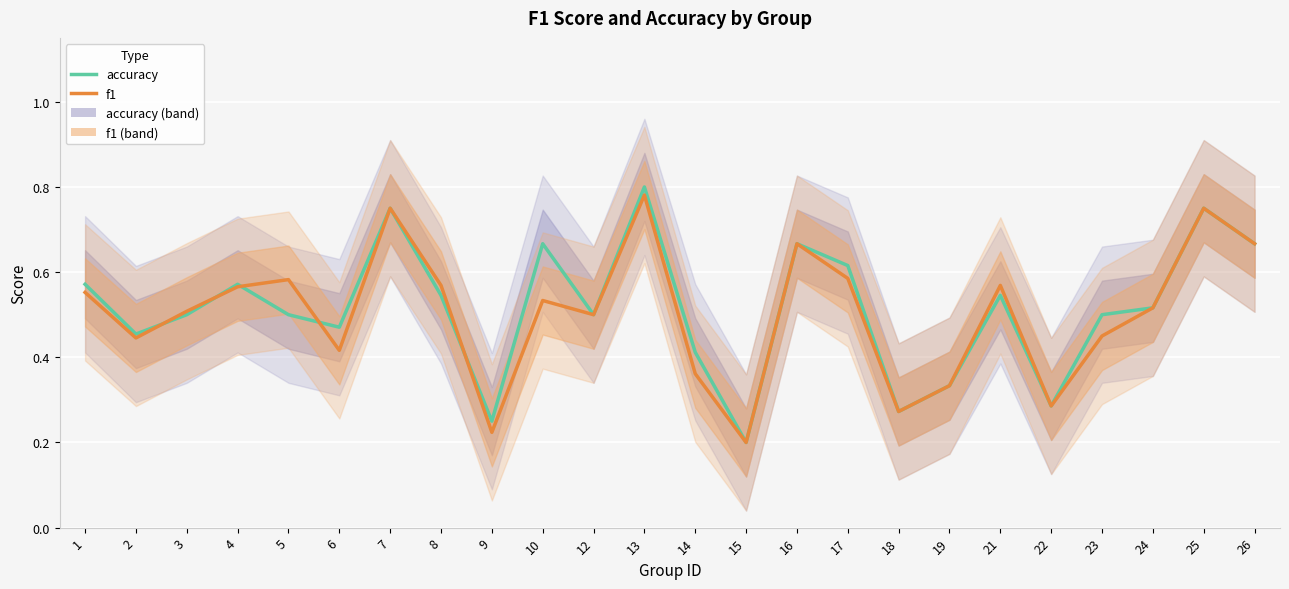

Which series ends up on top after the final intersection of accuracy and f1?

accuracy